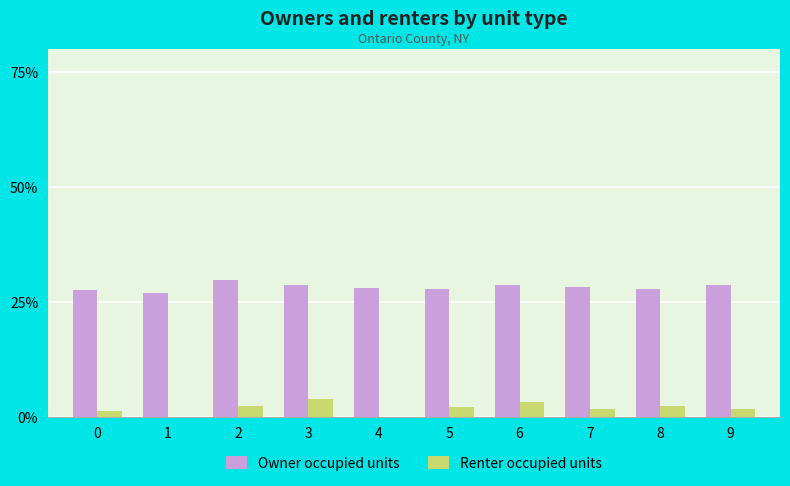

Which series has the largest range (max minus min)?

Renter occupied units